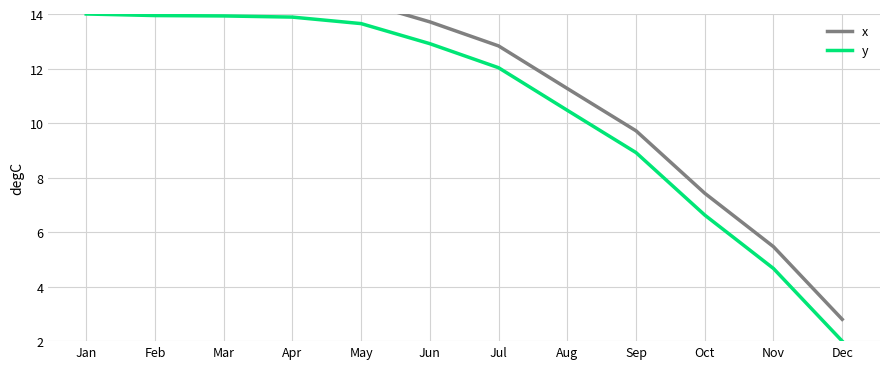

At how many categories does at least one series exceed 9?

9